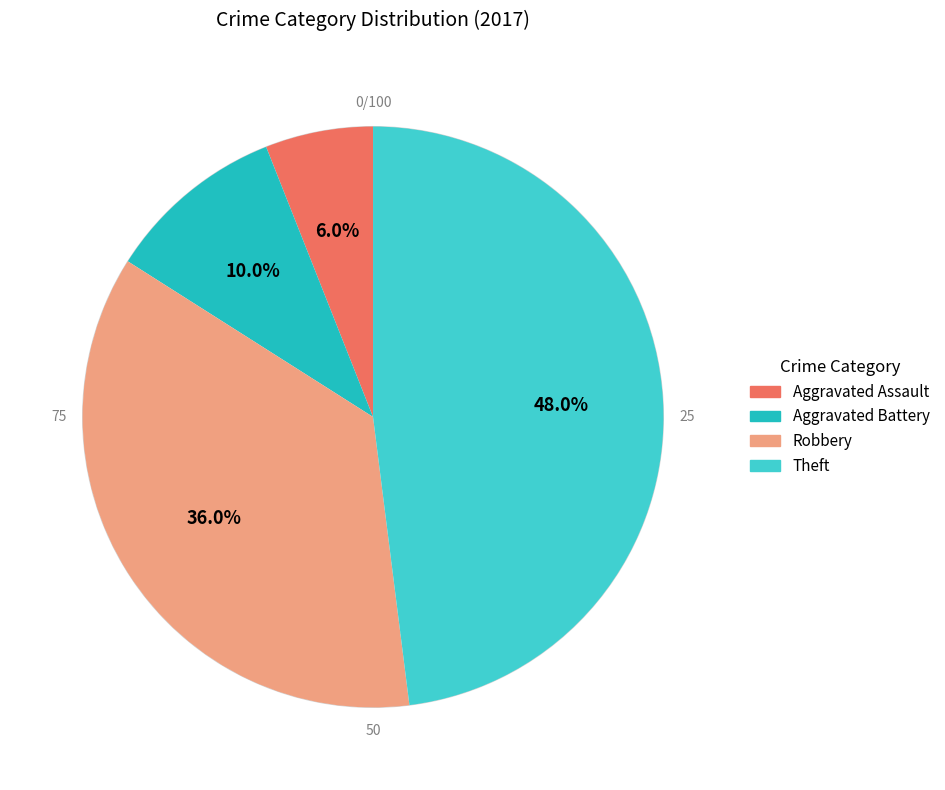

Which category has the smallest portion of the pie?

Aggravated Assault